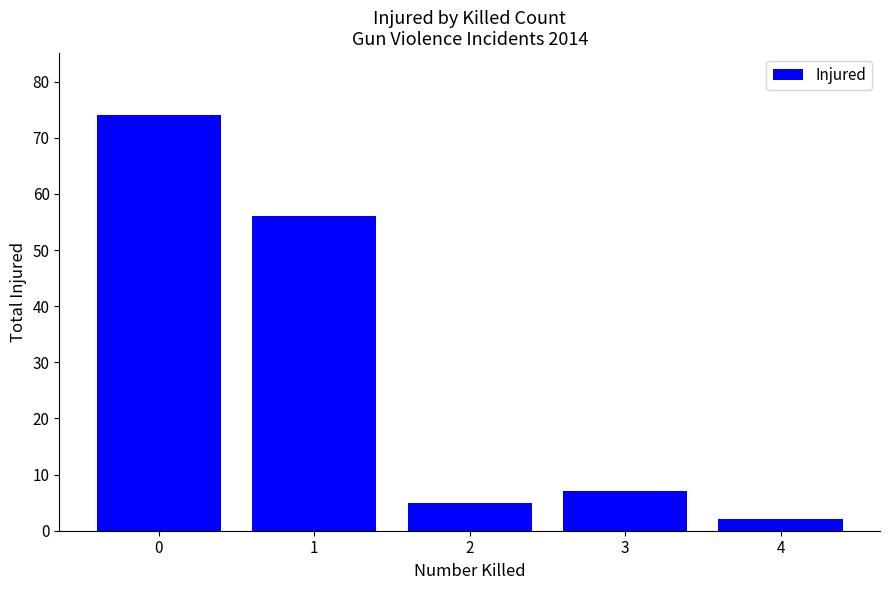

How many values are below 7?

2